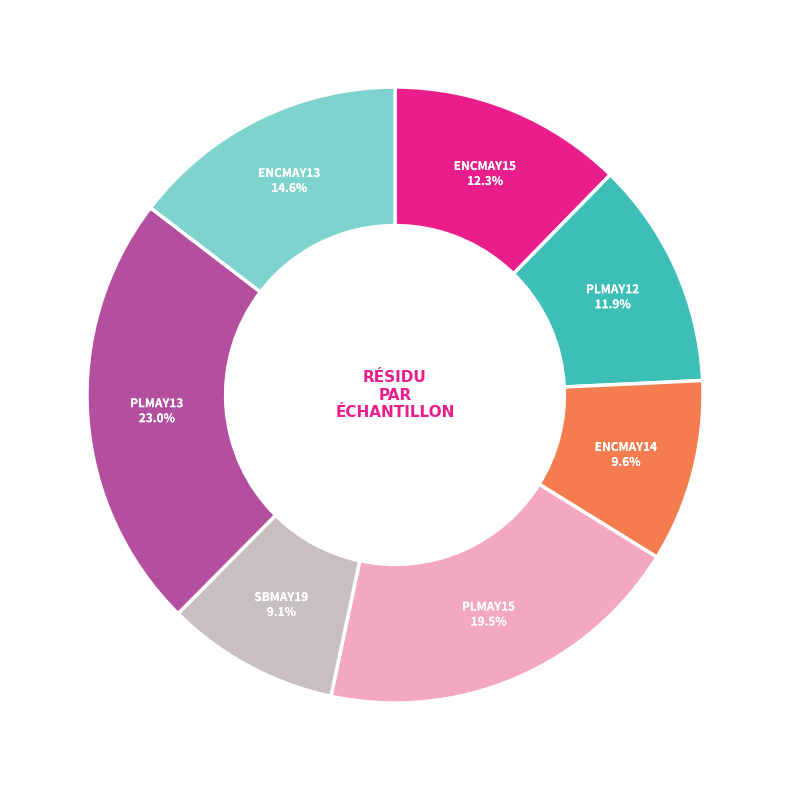

Is there a majority slice in this chart?

No